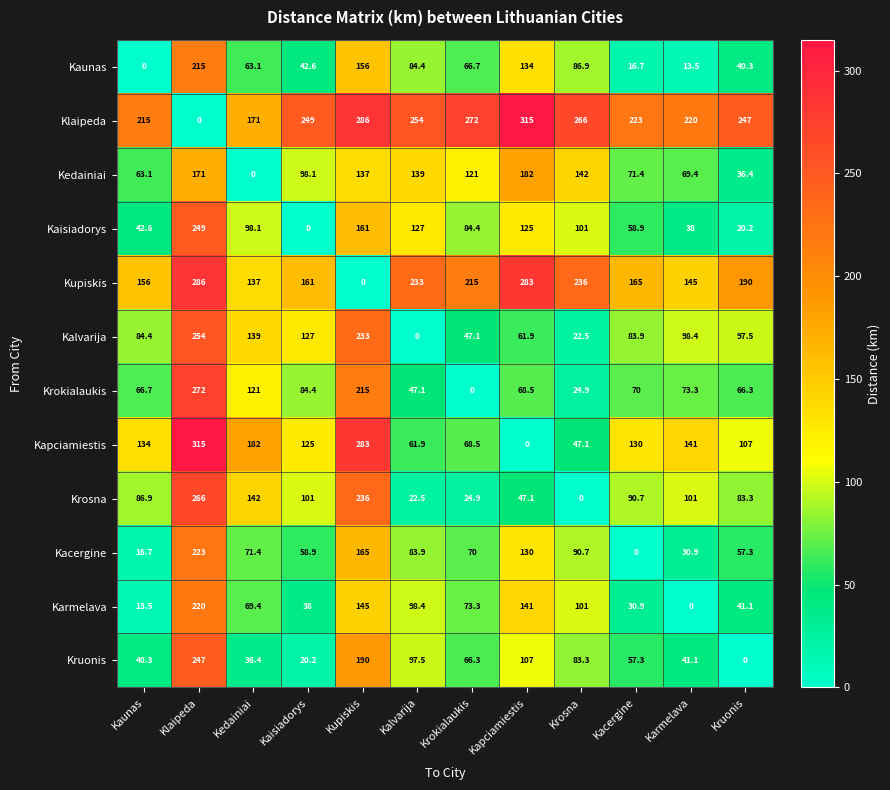

At which category is the sum across all series the highest?

Klaipeda